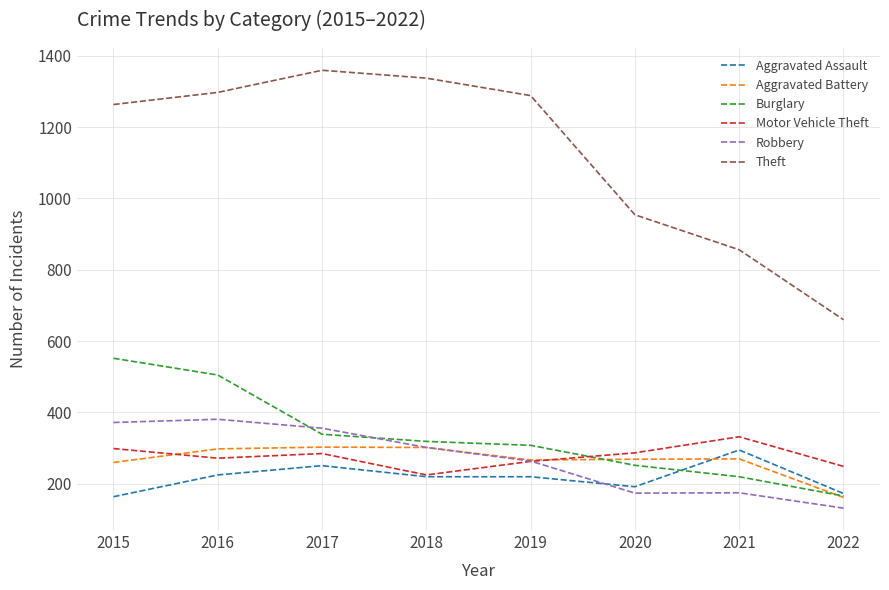

The value of Aggravated Battery at 2015 is 369. True or false?

False